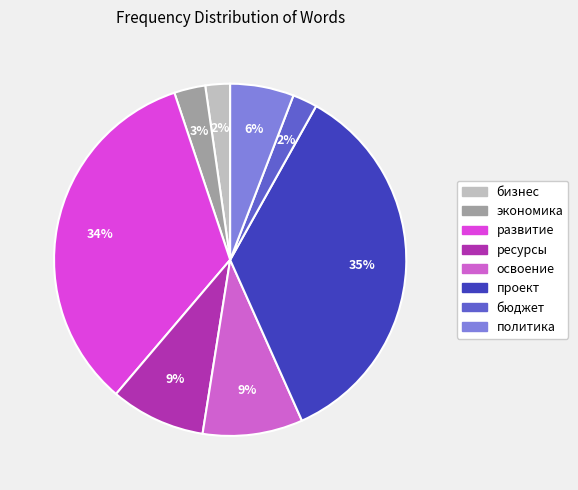

How many slices are in this pie chart?

8